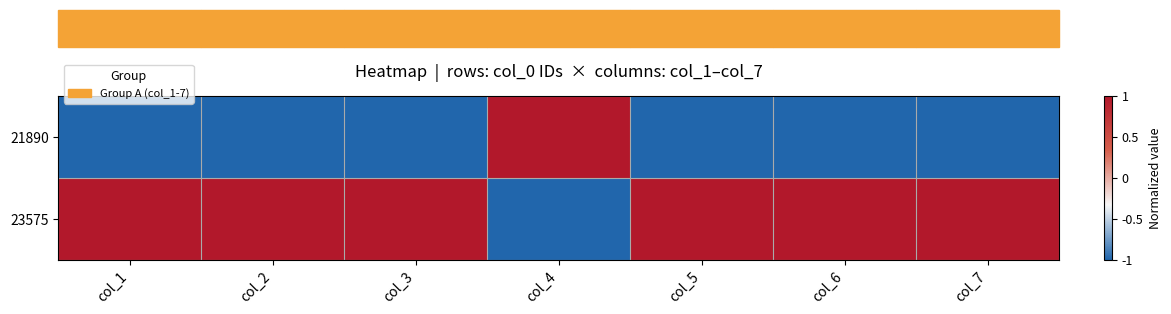

Count the number of categories in the chart.

7